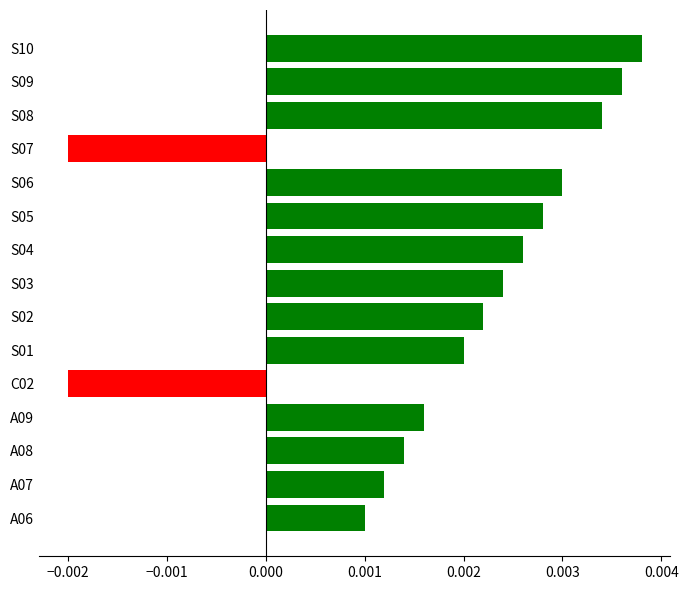

Which has a higher value, S08 or A06?

S08